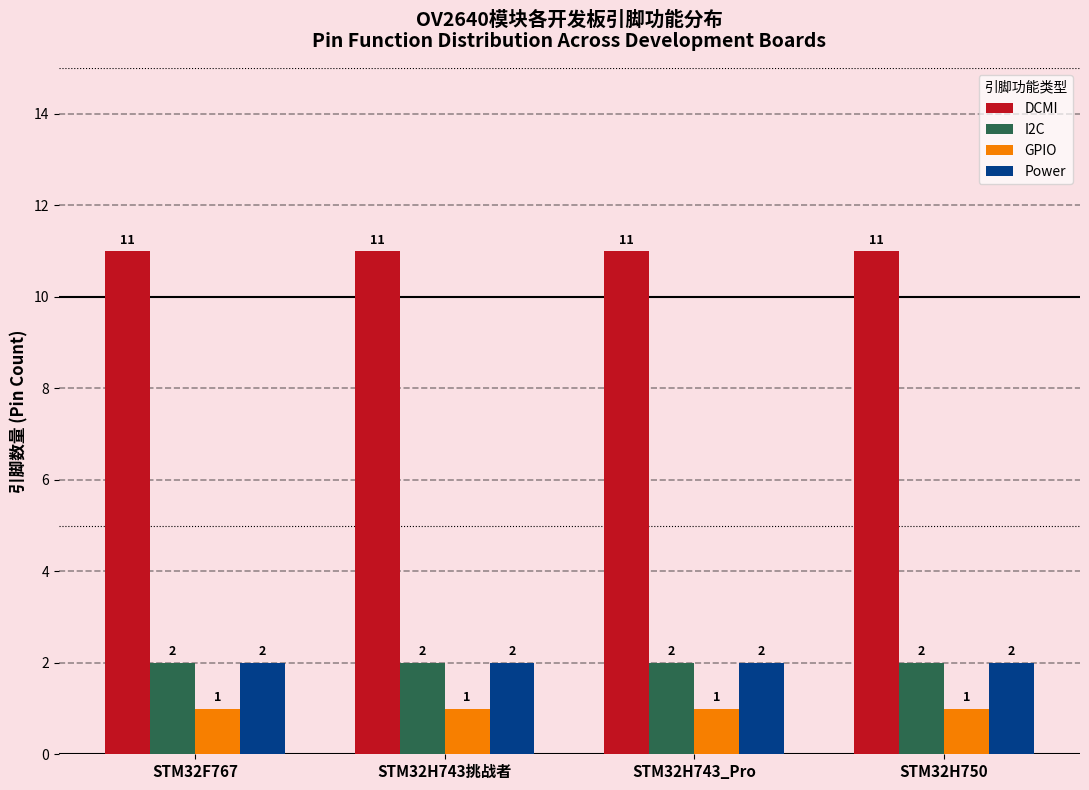

The DCMI series shows 4 at STM32F767. True or false?

False